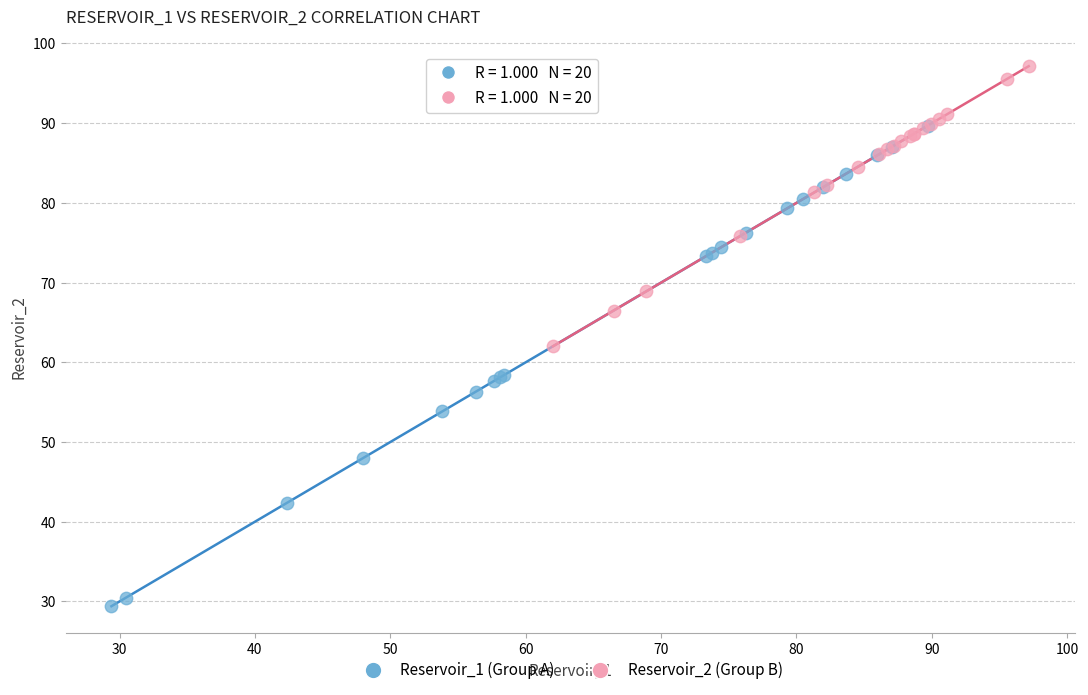

Which series reaches the maximum Y coordinate?

Reservoir_2 (Group B)